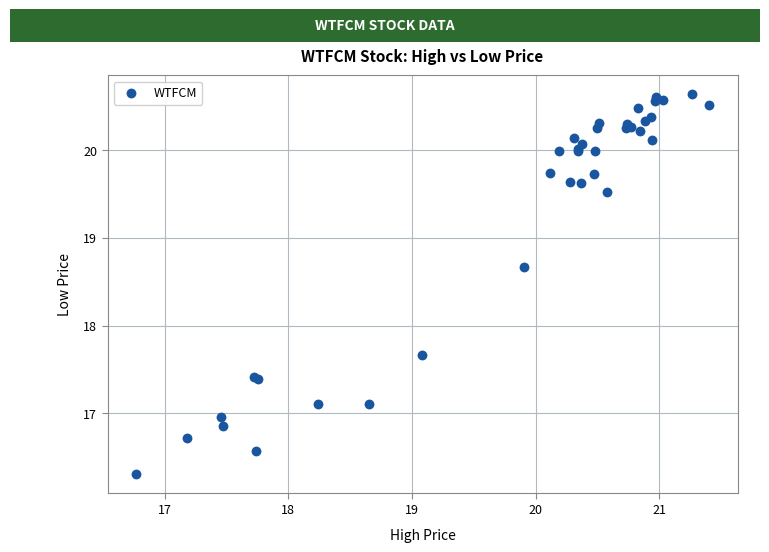

What Y value in the scatter plot is closest to 18?

17.7